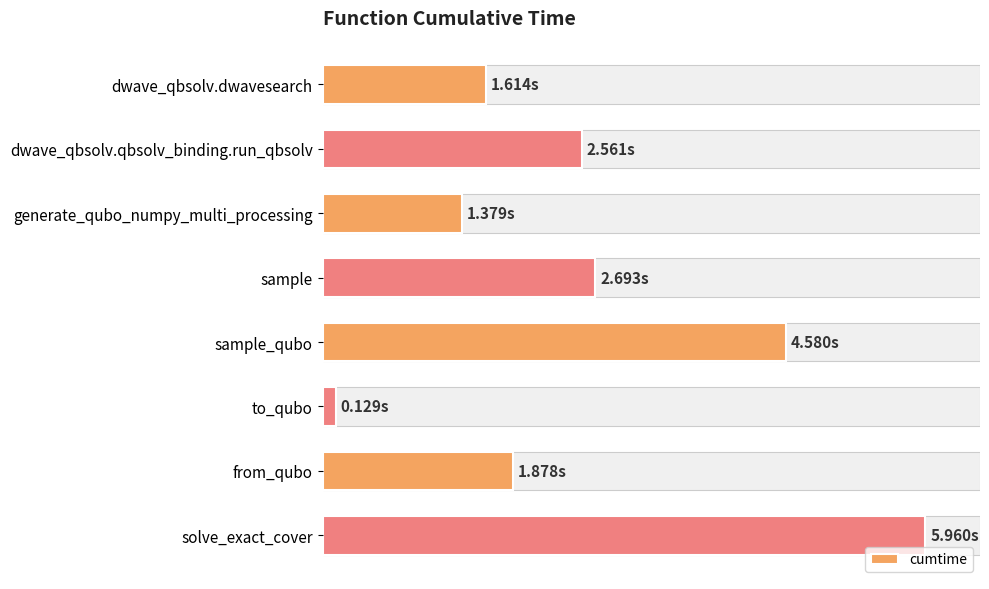

What is the maximum value shown in the chart?

6.0